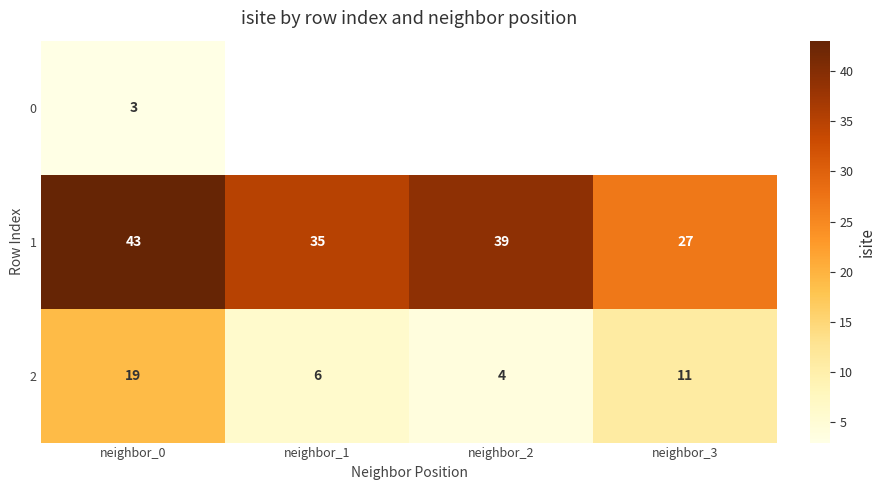

What is the average value of the 1 series?

36